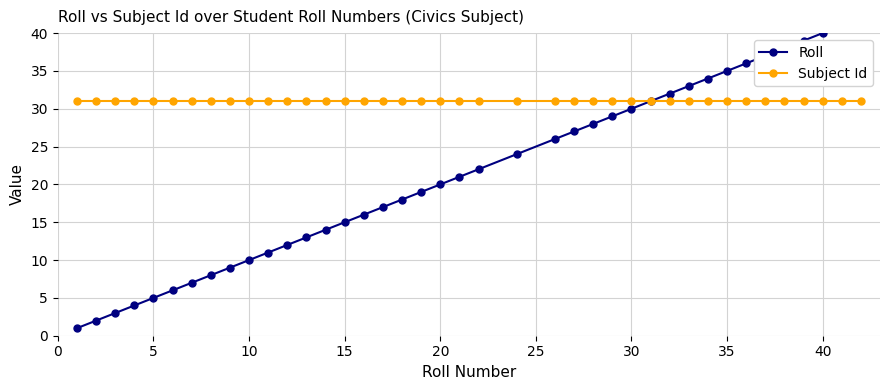

At how many categories does at least one series exceed 21?

40